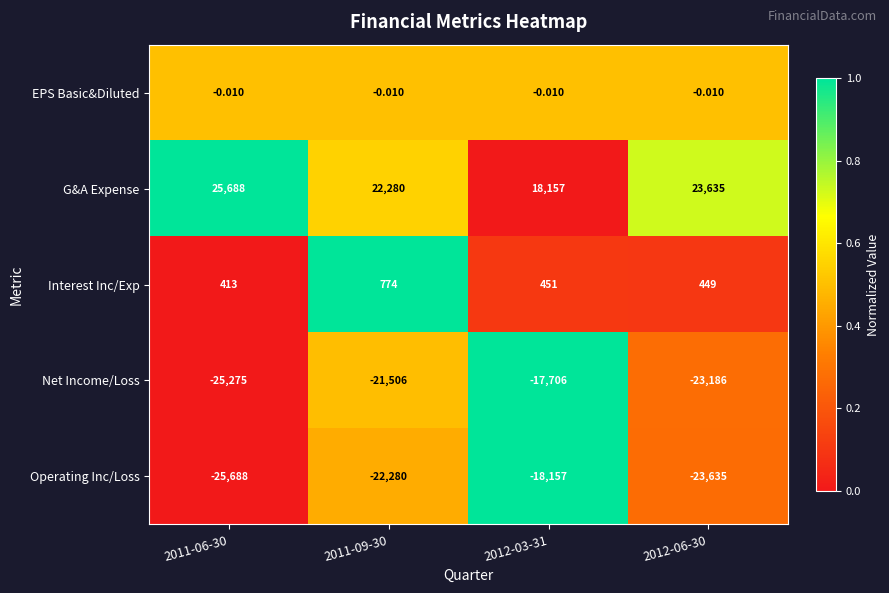

List the series in order of their peak value, lowest first.

Operating Inc/Loss, Net Income/Loss, EPS Basic&Diluted, Interest Inc/Exp, G&A Expense